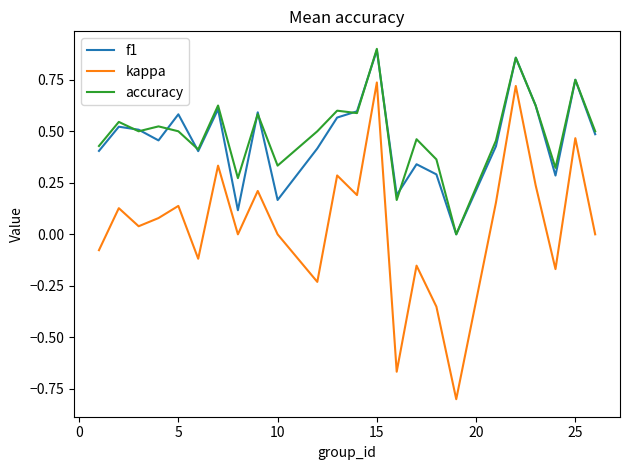

True or false: kappa has more than 1 interior local peaks.

True